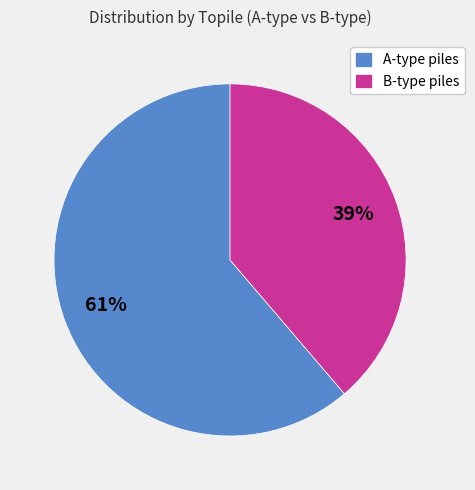

To the nearest percent, what portion does B-type piles represent?

39%